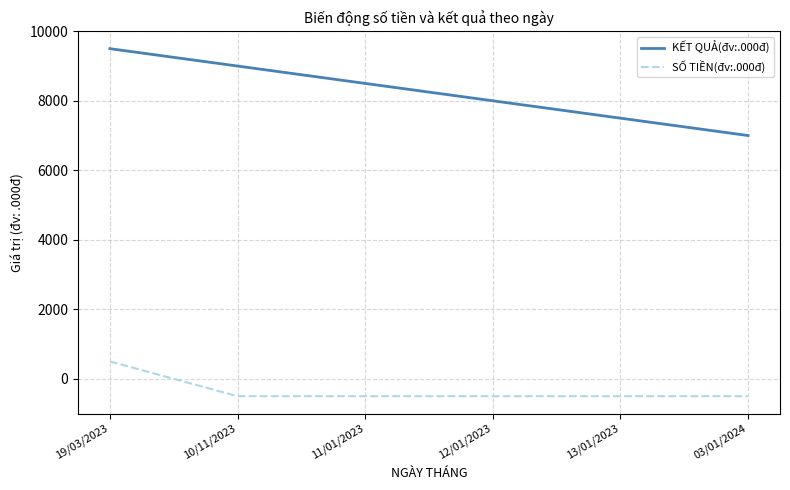

True or false: KẾT QUẢ(đv:.000đ) has more than 2 points higher than both neighbors.

False